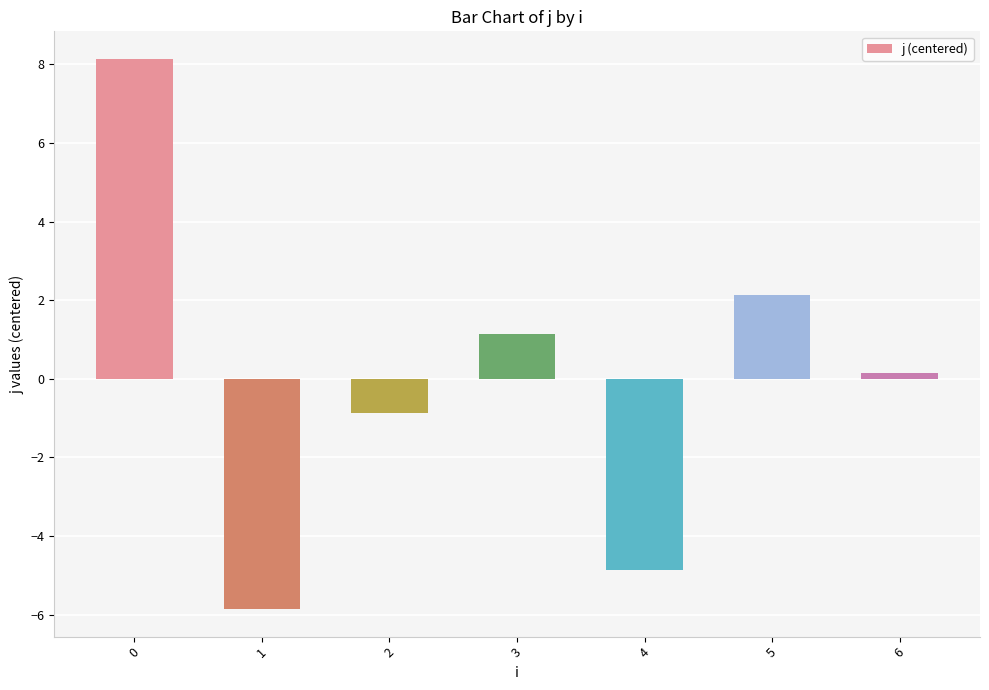

How many categories are shown in the chart?

7